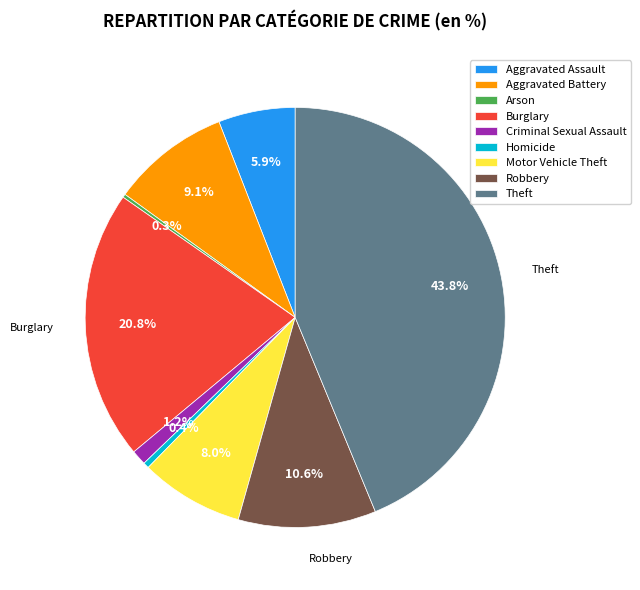

The Theft slice represents 44% of the pie. True or false?

True